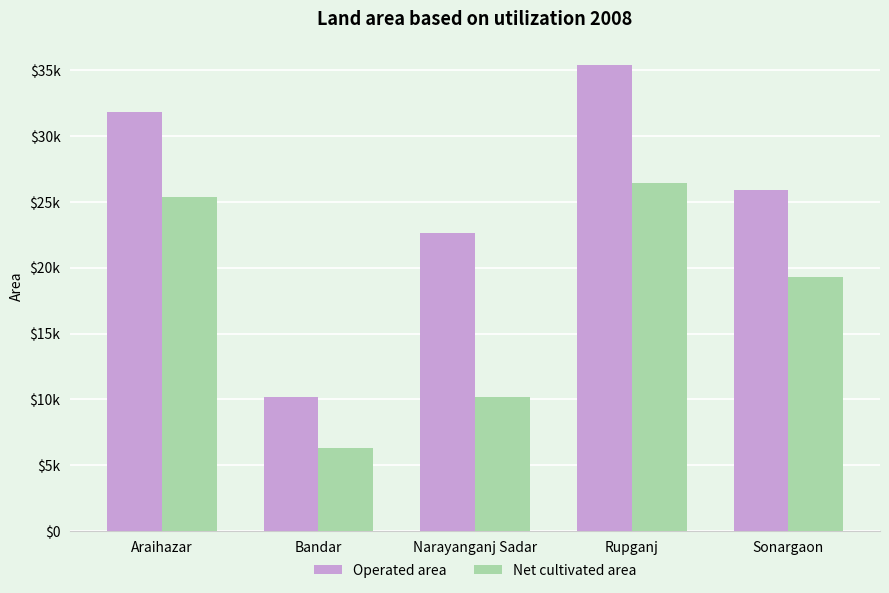

Is the value of Net cultivated area at Sonargaon greater than the value of Operated area at Bandar?

Yes